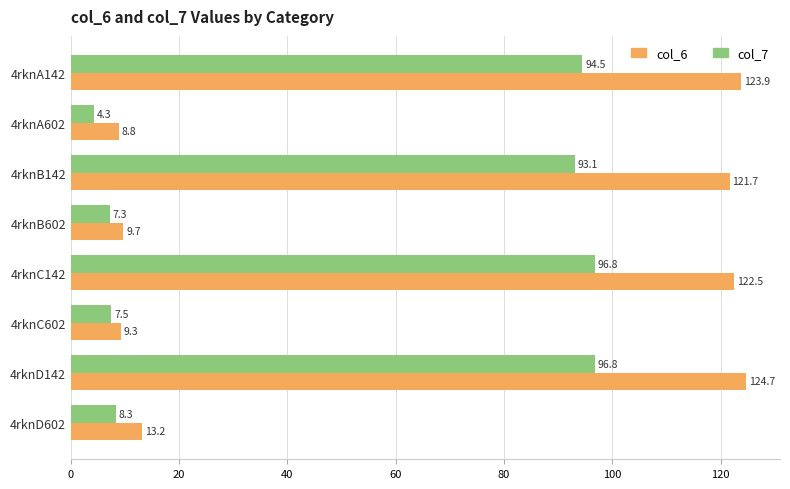

Count the number of categories in the chart.

8